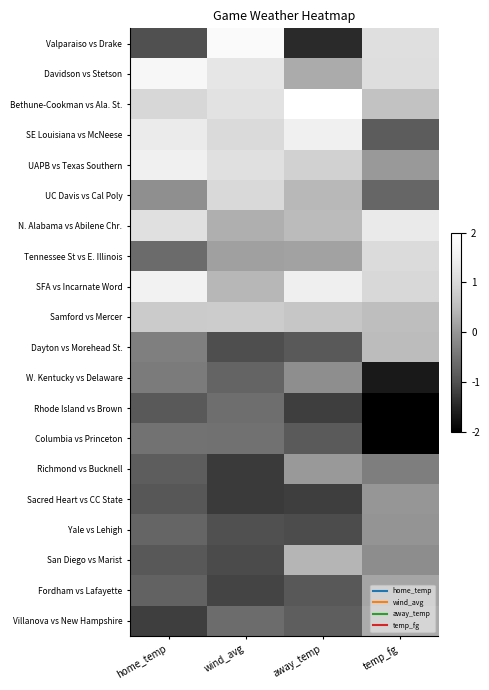

Reading left to right, transcribe all the data shown in this chart.

Valparaiso vs Drake: home_temp=-1.0	wind_avg=1.8	away_temp=-1.4	temp_fg=1.1
Davidson vs Stetson: home_temp=1.7	wind_avg=1.3	away_temp=0.3	temp_fg=1.1
Bethune-Cookman vs Ala. St.: home_temp=1.0	wind_avg=1.2	away_temp=2.1	temp_fg=0.6
SE Louisiana vs McNeese: home_temp=1.4	wind_avg=1.0	away_temp=1.5	temp_fg=-0.8
UAPB vs Texas Southern: home_temp=1.5	wind_avg=1.2	away_temp=0.9	temp_fg=0.0
UC Davis vs Cal Poly: home_temp=-0.1	wind_avg=1.0	away_temp=0.5	temp_fg=-0.7
N. Alabama vs Abilene Chr.: home_temp=1.1	wind_avg=0.3	away_temp=0.5	temp_fg=1.4
Tennessee St vs E. Illinois: home_temp=-0.6	wind_avg=0.1	away_temp=0.2	temp_fg=1.1
SFA vs Incarnate Word: home_temp=1.6	wind_avg=0.4	away_temp=1.5	temp_fg=1.0
Samford vs Mercer: home_temp=0.8	wind_avg=0.8	away_temp=0.7	temp_fg=0.5
Dayton vs Morehead St.: home_temp=-0.3	wind_avg=-1.0	away_temp=-0.9	temp_fg=0.5
W. Kentucky vs Delaware: home_temp=-0.4	wind_avg=-0.7	away_temp=-0.1	temp_fg=-1.6
Rhode Island vs Brown: home_temp=-0.9	wind_avg=-0.6	away_temp=-1.2	temp_fg=-2.0
Columbia vs Princeton: home_temp=-0.5	wind_avg=-0.5	away_temp=-0.9	temp_fg=-2.1
Richmond vs Bucknell: home_temp=-0.8	wind_avg=-1.3	away_temp=0.0	temp_fg=-0.3
Sacred Heart vs CC State: home_temp=-0.9	wind_avg=-1.3	away_temp=-1.2	temp_fg=0.0
Yale vs Lehigh: home_temp=-0.7	wind_avg=-1.0	away_temp=-1.1	temp_fg=-0.0
San Diego vs Marist: home_temp=-0.9	wind_avg=-1.1	away_temp=0.4	temp_fg=-0.1
Fordham vs Lafayette: home_temp=-0.7	wind_avg=-1.2	away_temp=-0.9	temp_fg=0.2
Villanova vs New Hampshire: home_temp=-1.2	wind_avg=-0.6	away_temp=-0.8	temp_fg=0.3